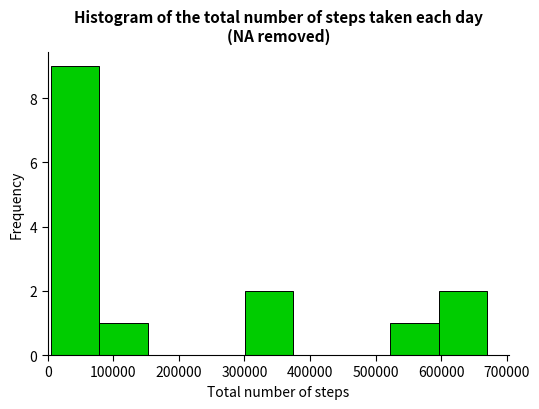

What is the height of the bar covering 600000 to 670000 on the x-axis? Neither the bar edges nor the heights are printed on the chart, so give them approximately, as read against the axes.

2